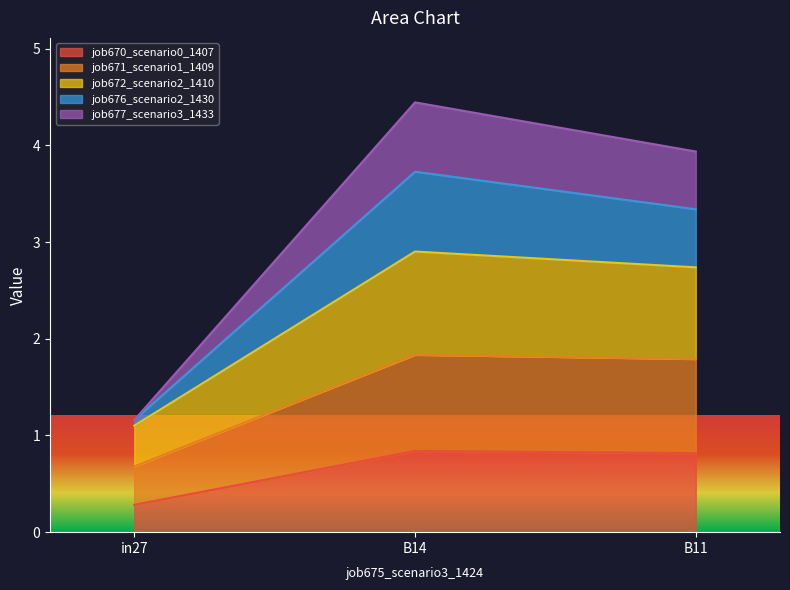

The value of job670_scenario0_1407 at B11 is 1.5. True or false?

False